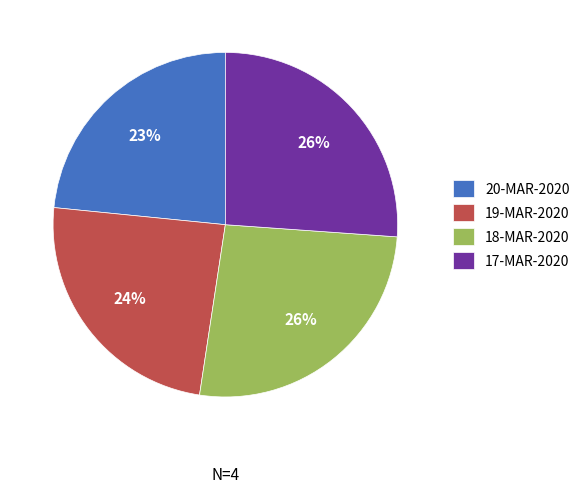

Count the number of slices in the pie.

4